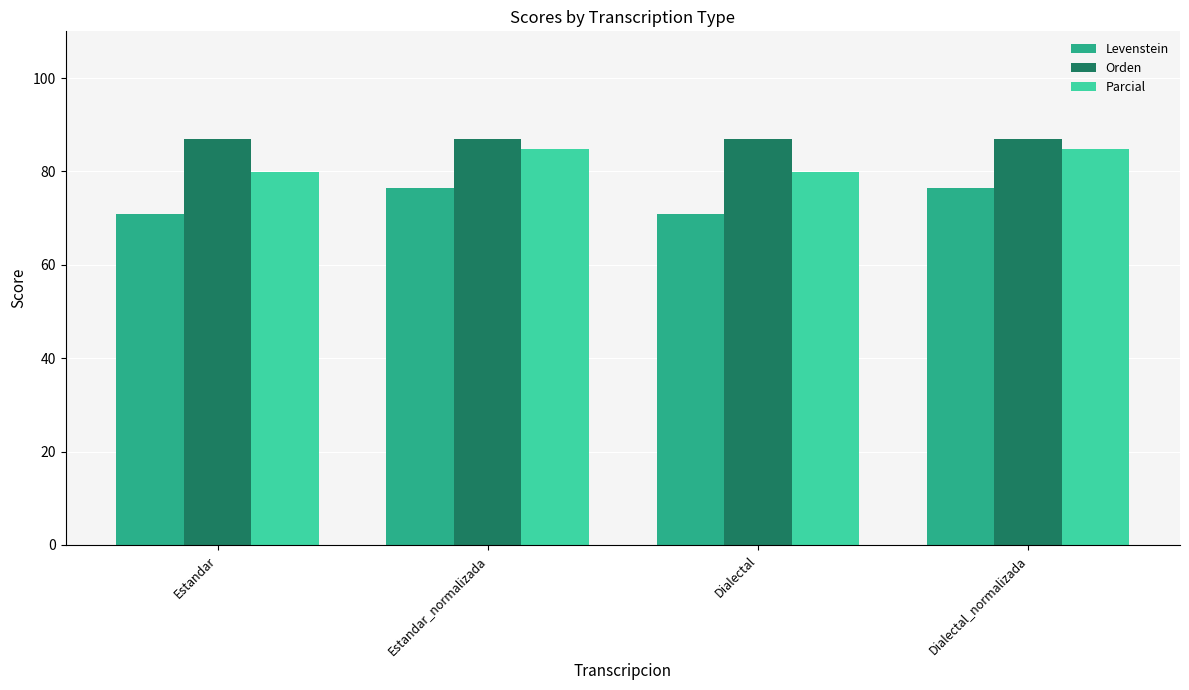

The Parcial series shows 109.1 at Estandar. True or false?

False